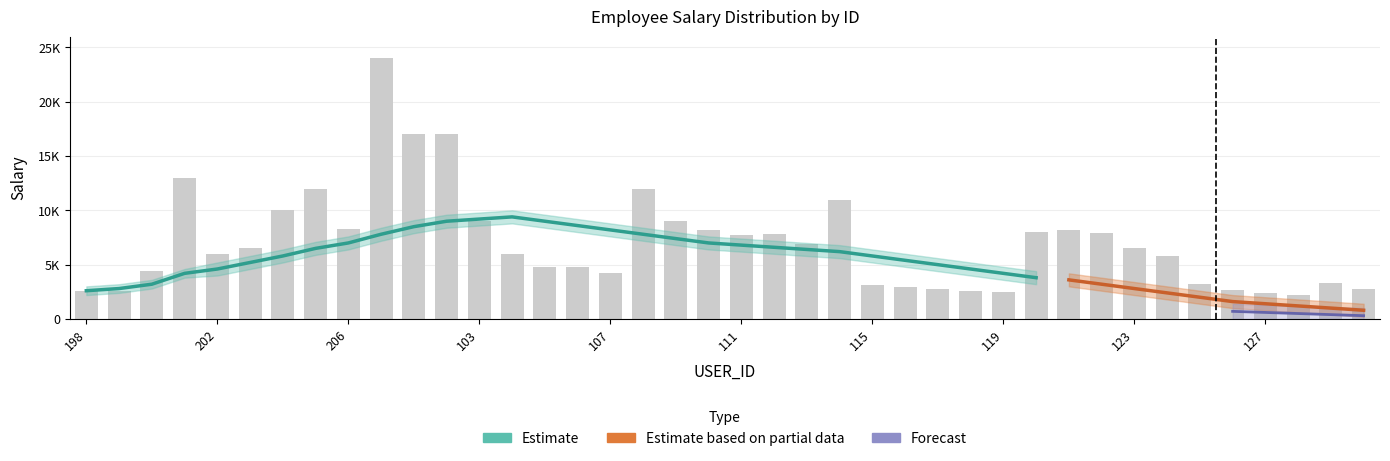

Which has a higher value, 113 or 109?

109